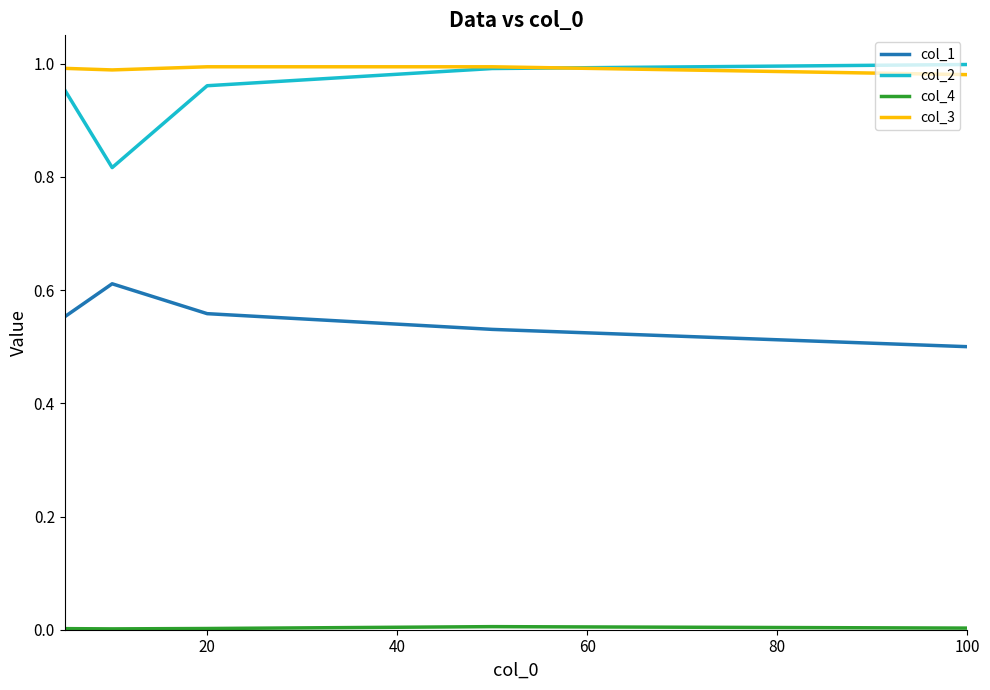

True or false: col_1 and col_2 cross at least once.

False